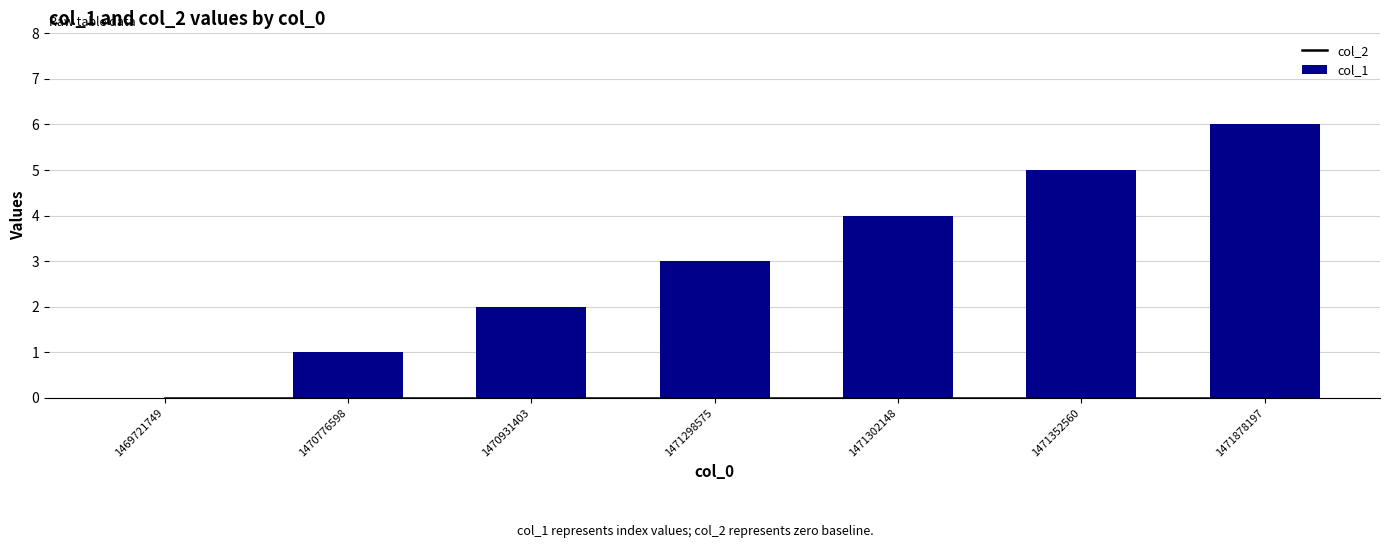

Does the chart contain any negative values?

No